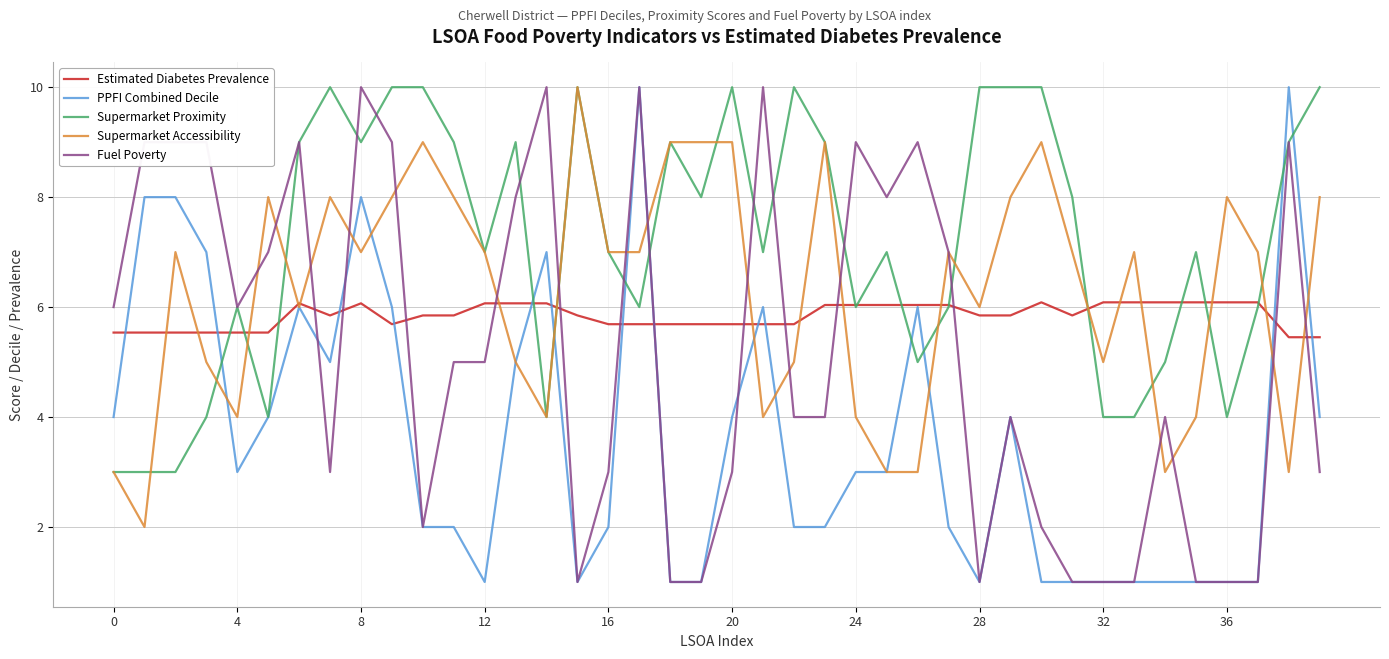

What is the smallest value displayed?

1.0